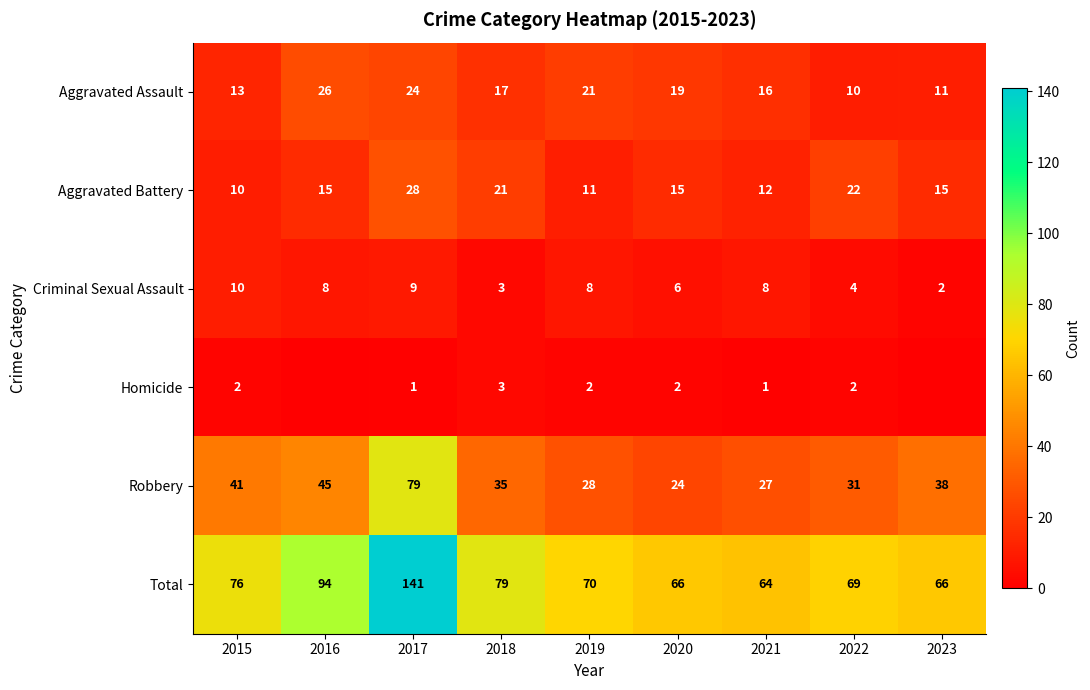

At 2019, list the series in order from largest to smallest.

Total, Robbery, Aggravated Assault, Aggravated Battery, Criminal Sexual Assault, Homicide